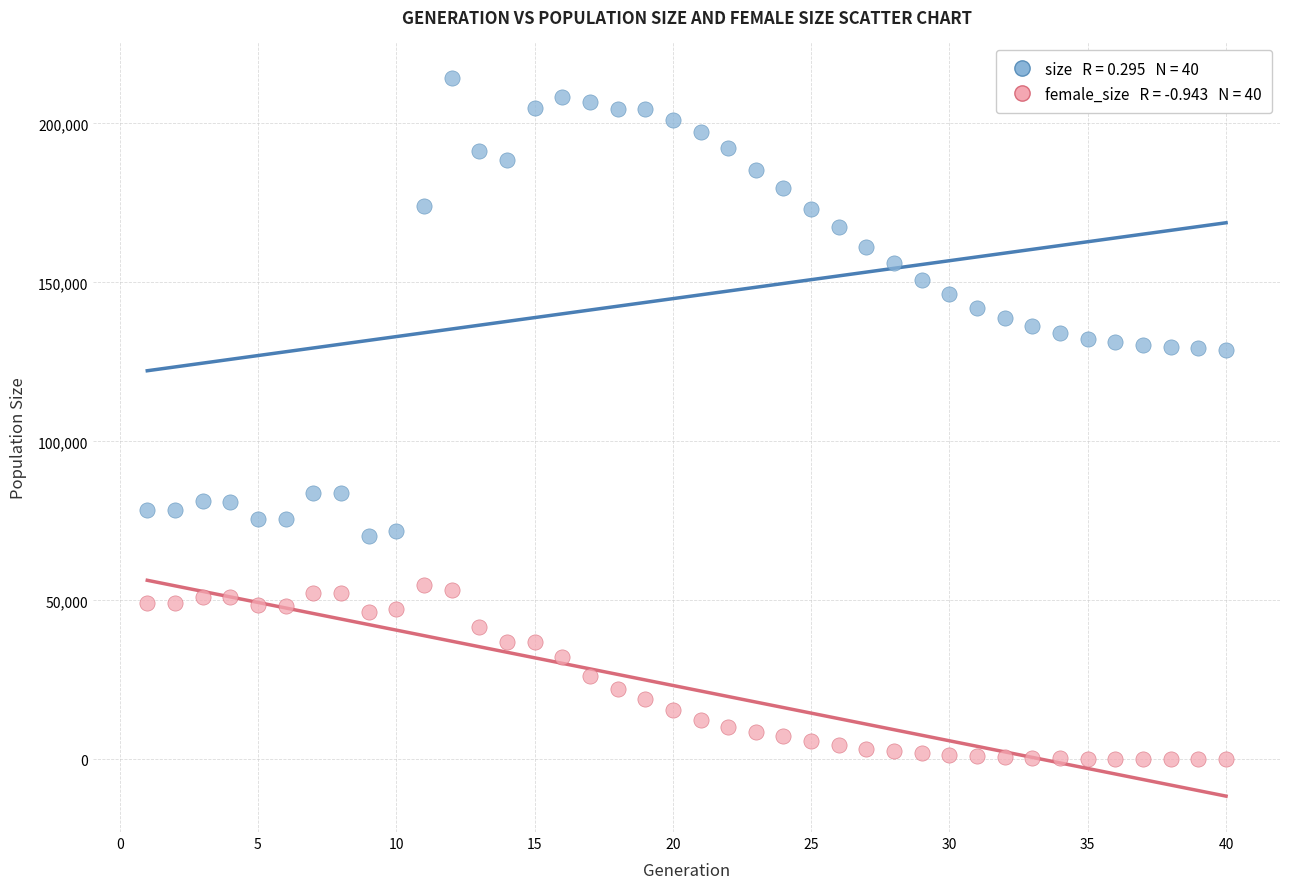

Across all data points, what is the range of X values (max minus min)?

39